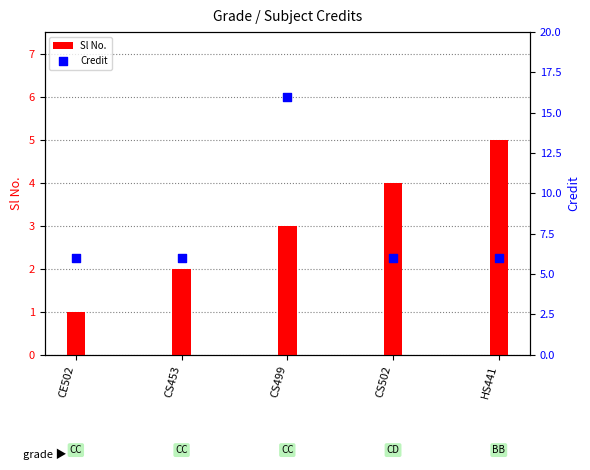

Which series reaches the minimum Y coordinate?

Sl No.